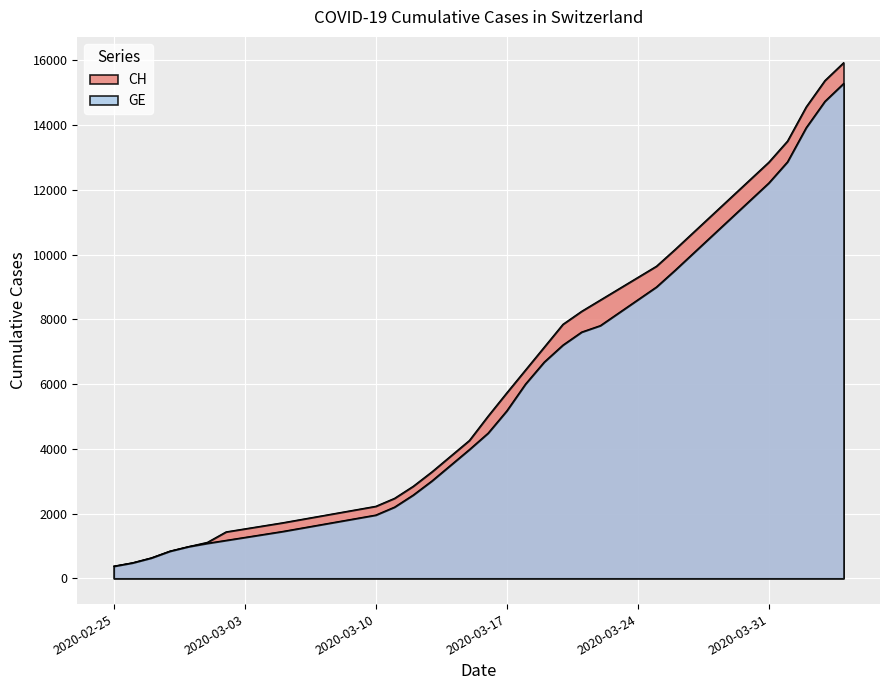

What is the minimum value for CH?

375